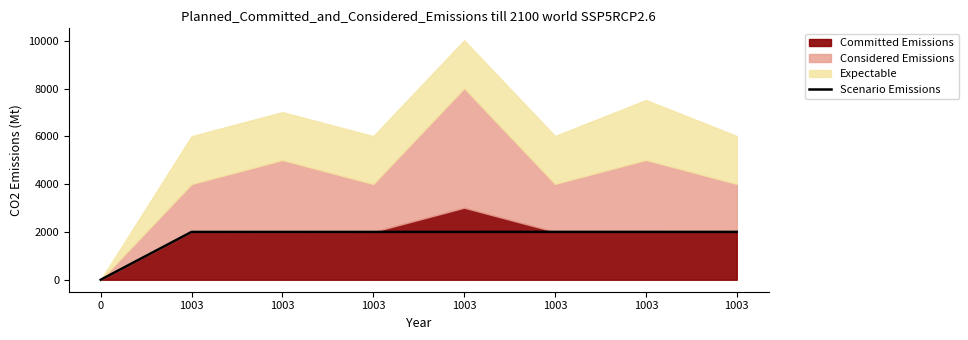

List the labels in order of value, largest first.

1003, 1003, 1003, 1003, 1003, 1003, 1003, 0